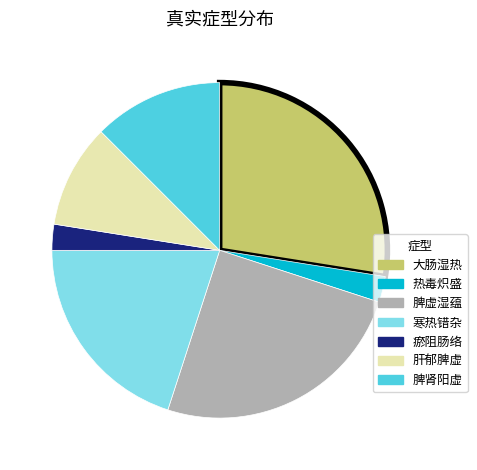

The 脾虚湿蕴 slice represents 33% of the pie. True or false?

False